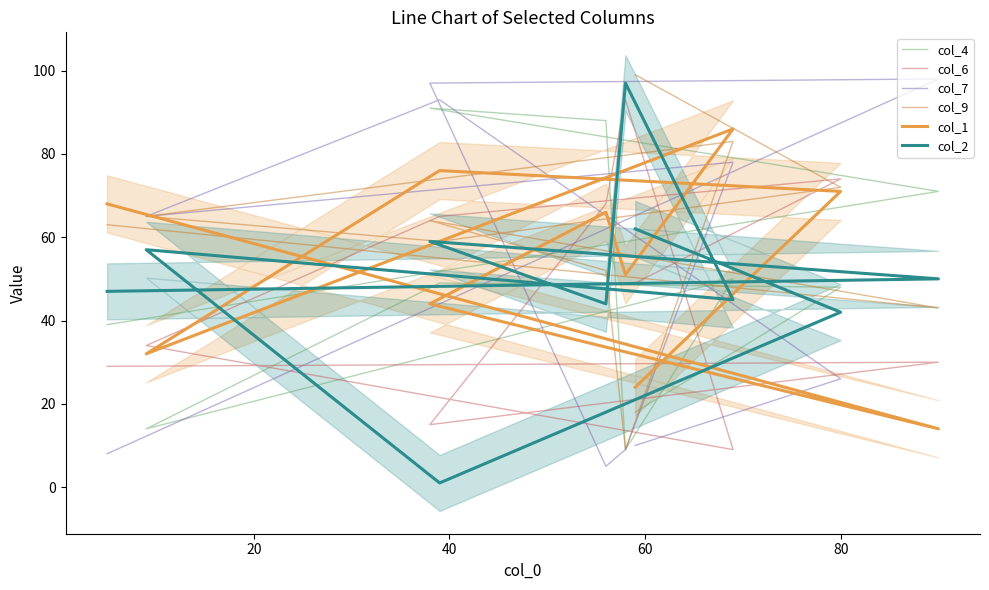

At which category does col_4 reach its first local valley?

60